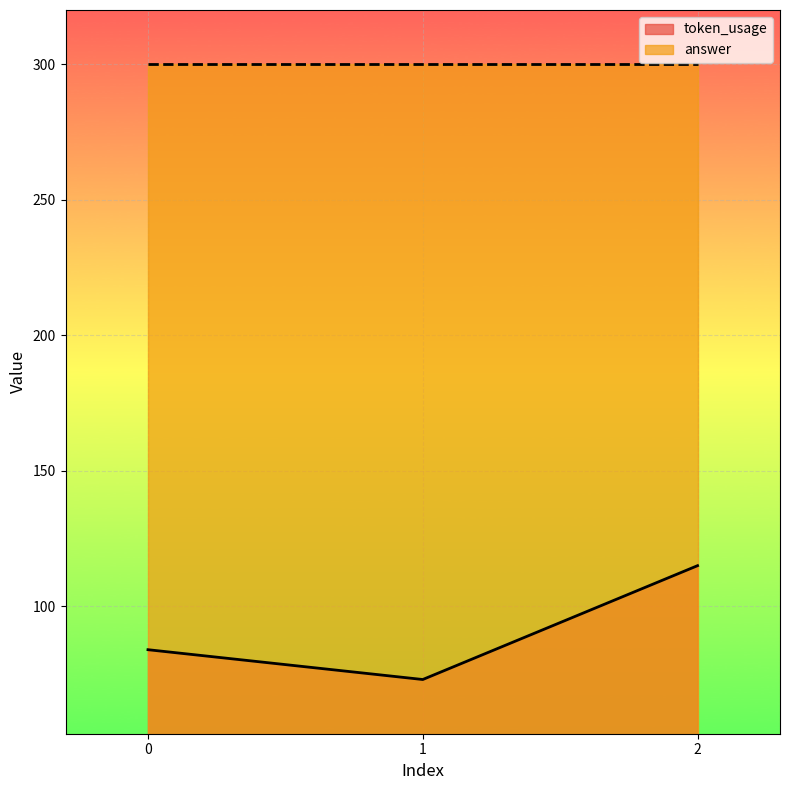

Reading right to left, list all the values displayed in this chart.

115	73	84